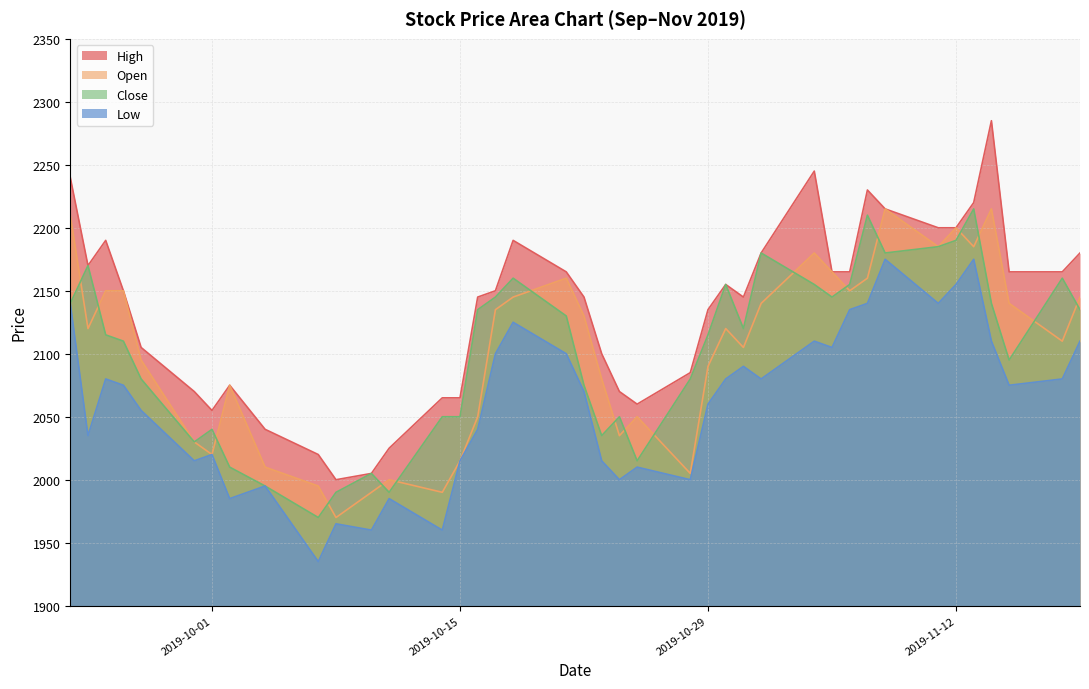

How many lines are shown in the chart?

4